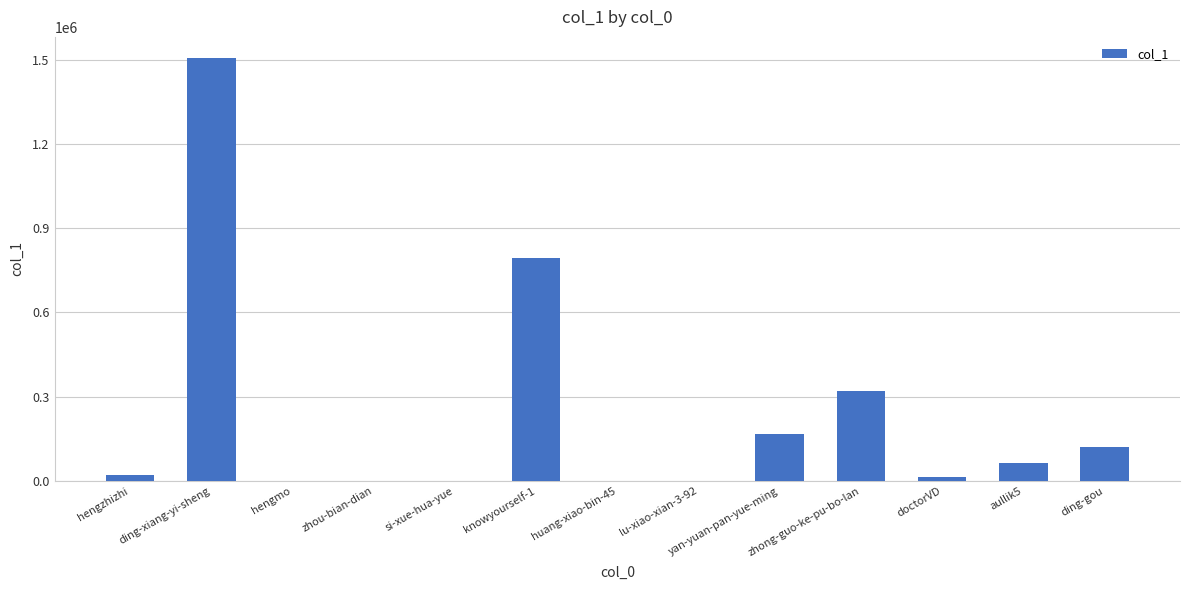

Is it true that the value at yan-yuan-pan-yue-ming is 47094?

False